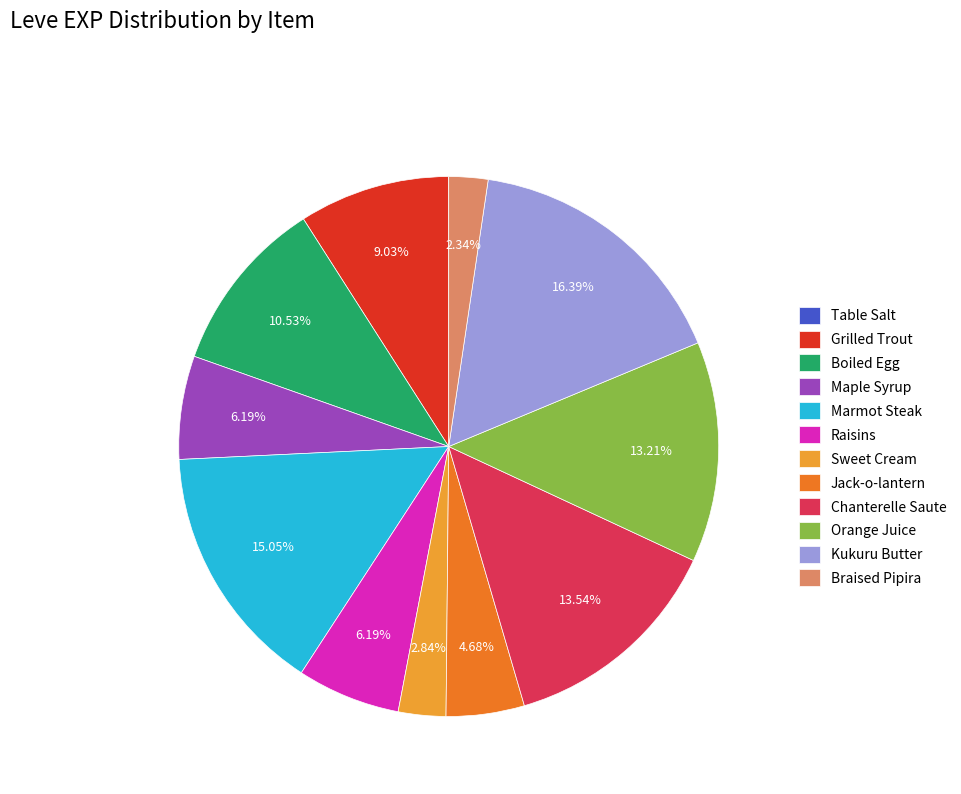

Is it true that Grilled Trout is 3% of the pie?

False